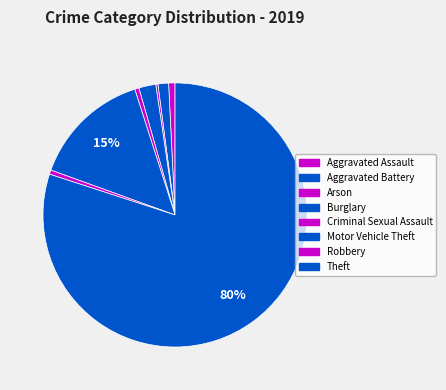

What is the ratio of the value at Motor Vehicle Theft to the value at Criminal Sexual Assault?

28.0